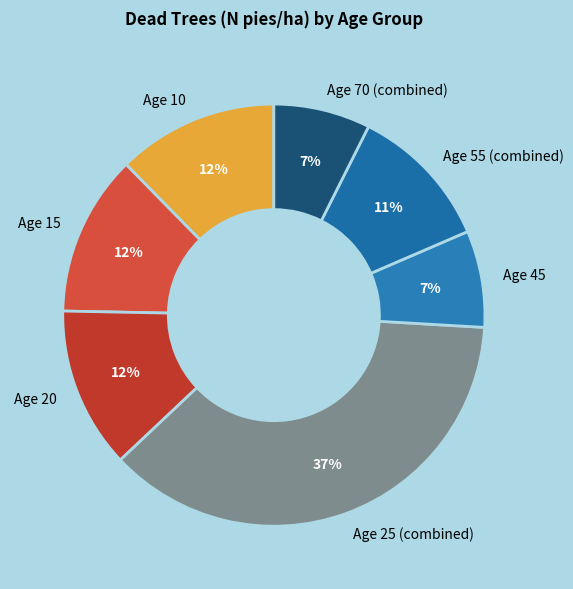

Is it true that Age 55 (combined) is 11% of the pie?

True